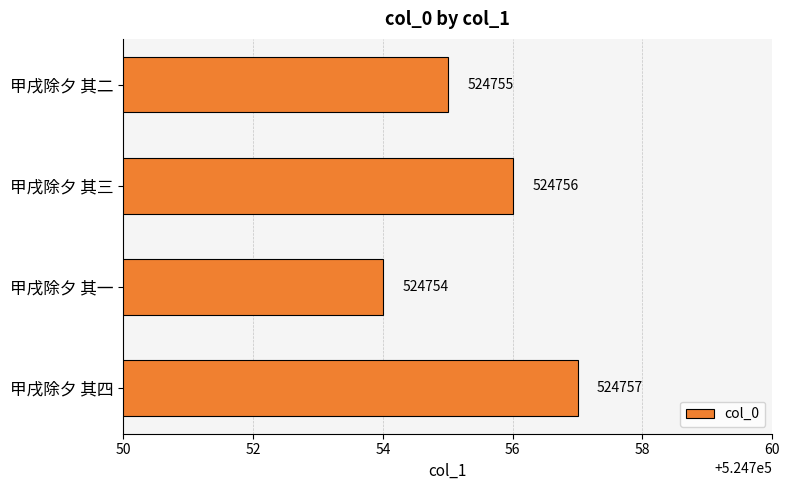

What is the minimum value shown in the chart?

524754